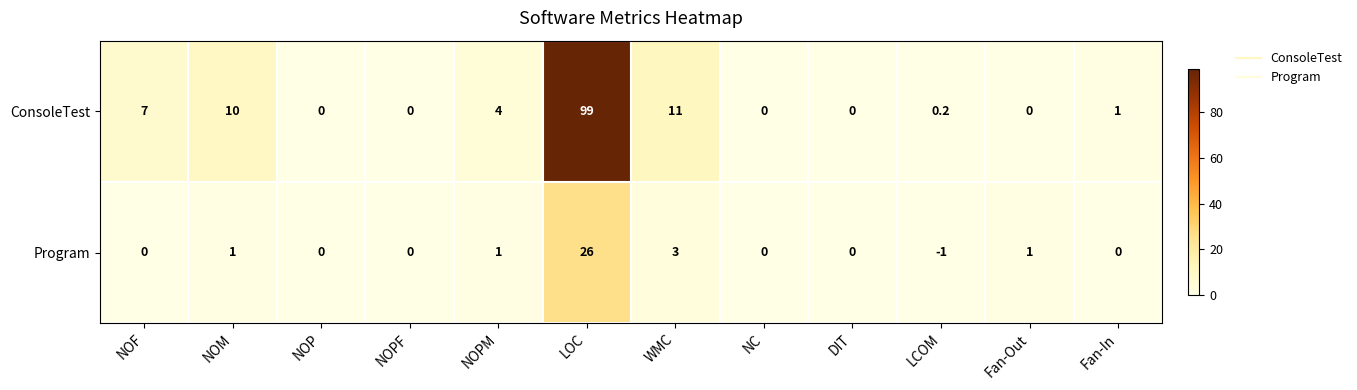

The value of Program at NOM is 1.0. True or false?

True